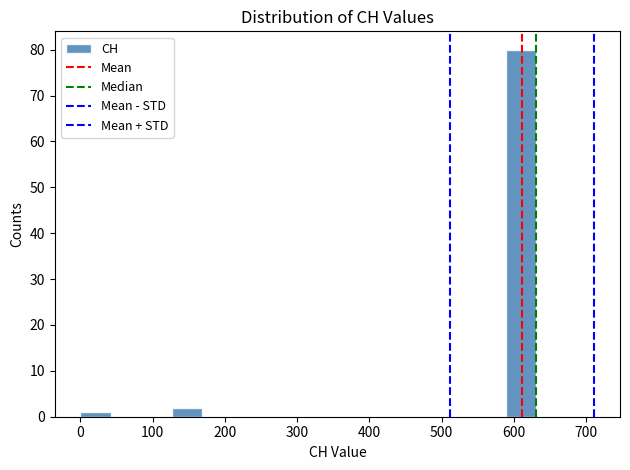

Over which range of the x-axis is the bar tallest?

590 to 630